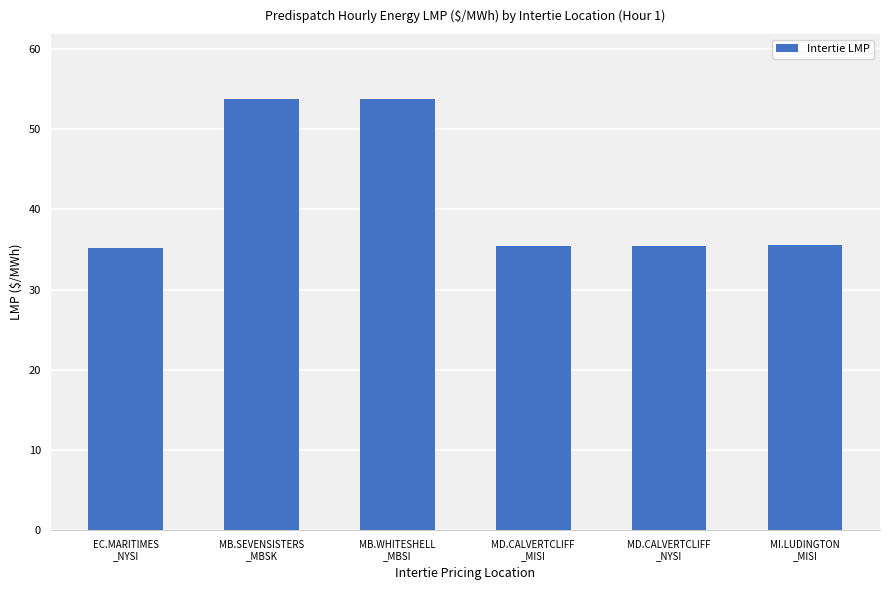

What is the greatest value displayed?

53.8